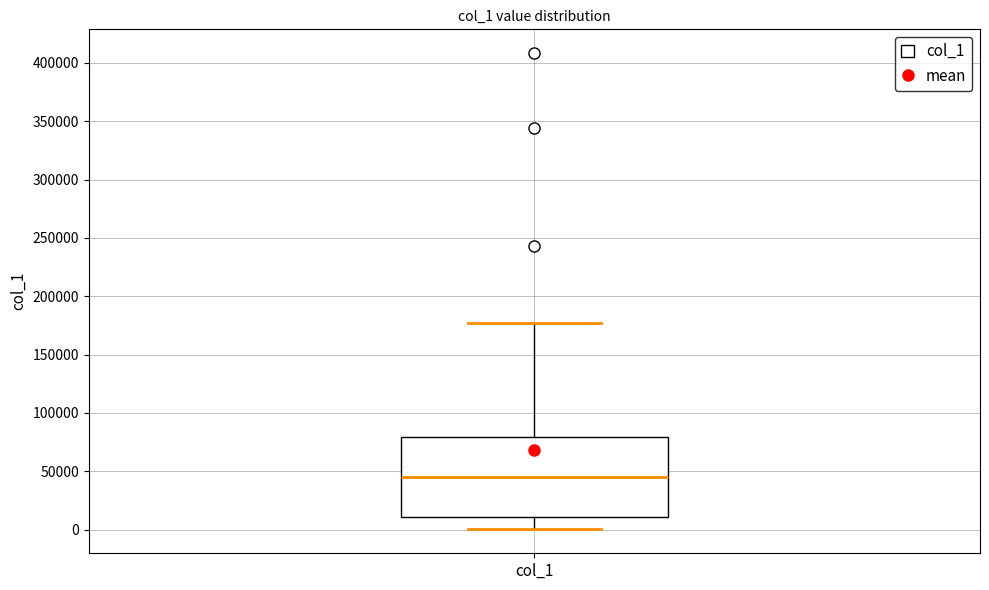

Transcribe this box plot: give where the median line is, the range the box spans, and where the two whiskers end, as read against the y-axis. The values are not printed on the chart, so give them approximately, as read against the axis.

median 45000, box 10000 to 80000, whiskers 0 to 175000